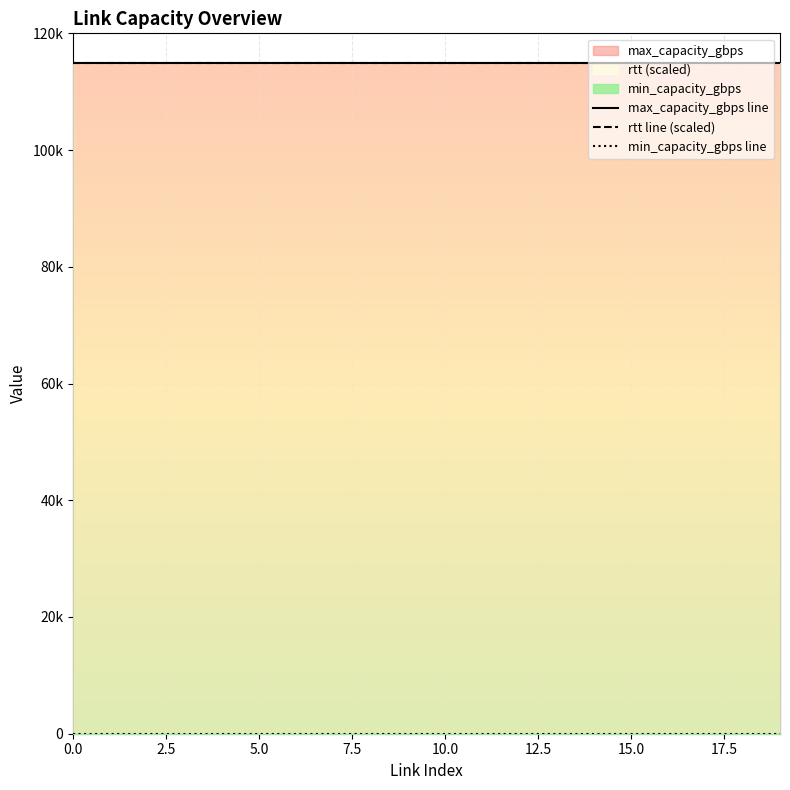

Is it true that max_capacity_gbps line equals 115000 at 2.5?

True